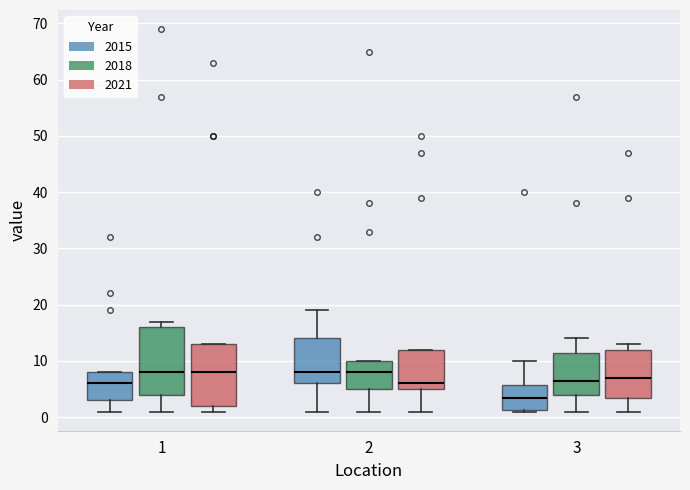

Where is the upper edge of the box for 1 (2018) on the y-axis? The values are not printed on the chart, so give them approximately, as read against the axis.

16